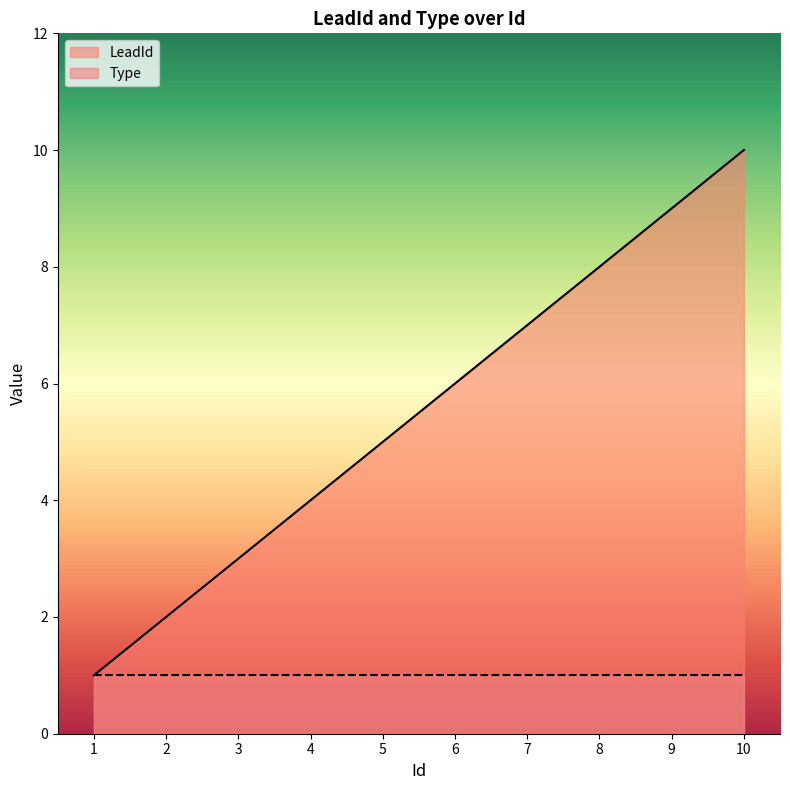

What is the value of the 7th point from the left?

7